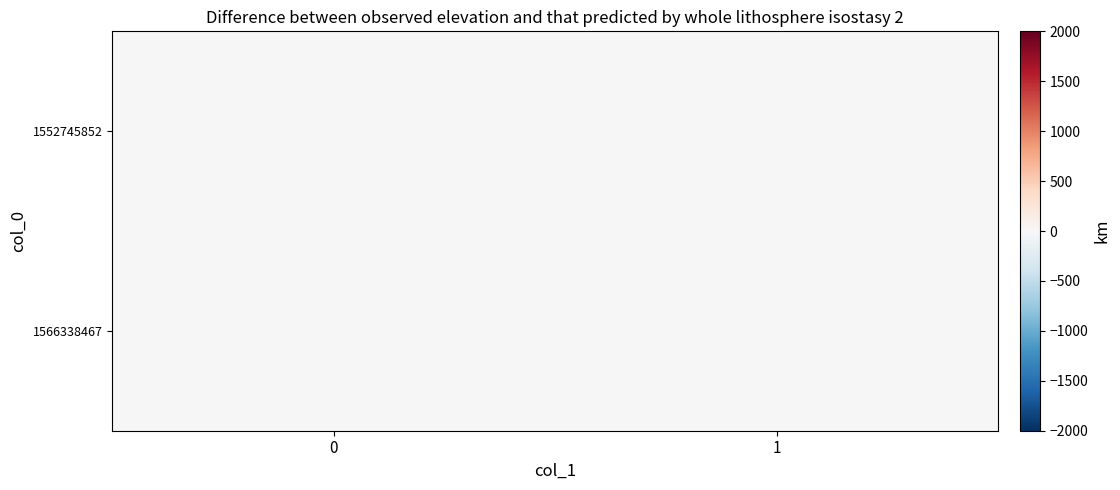

At how many categories does at least one series exceed 0?

1